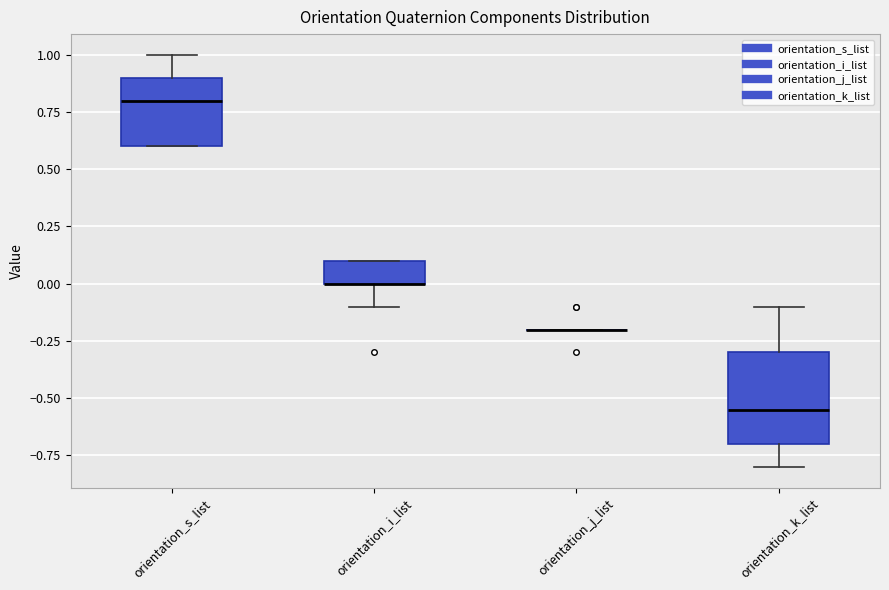

Comparing the boxes themselves (not the whiskers), which one is the tallest?

orientation_k_list